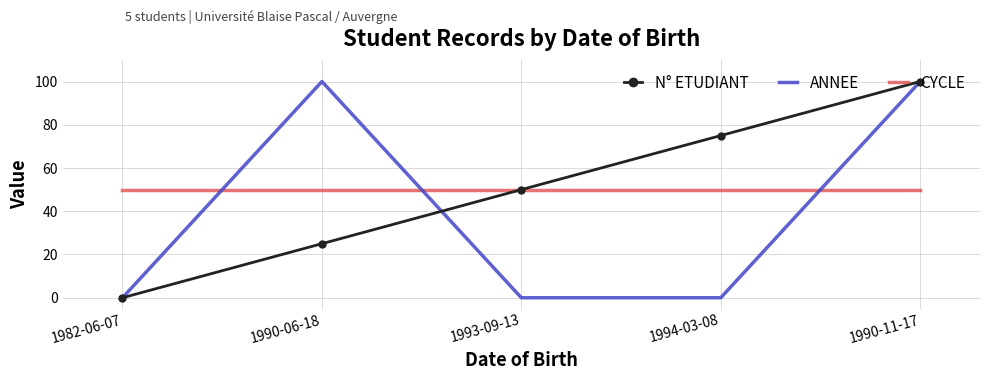

How many ANNEE values are between 0 and 100?

5